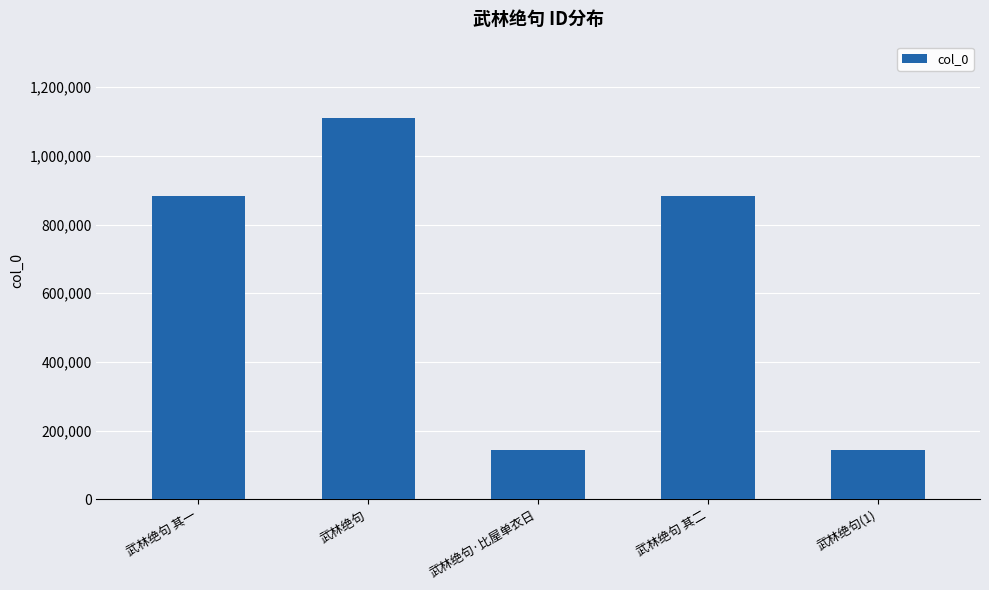

True or false: the data shows 1154137 at 武林绝句 其二.

False